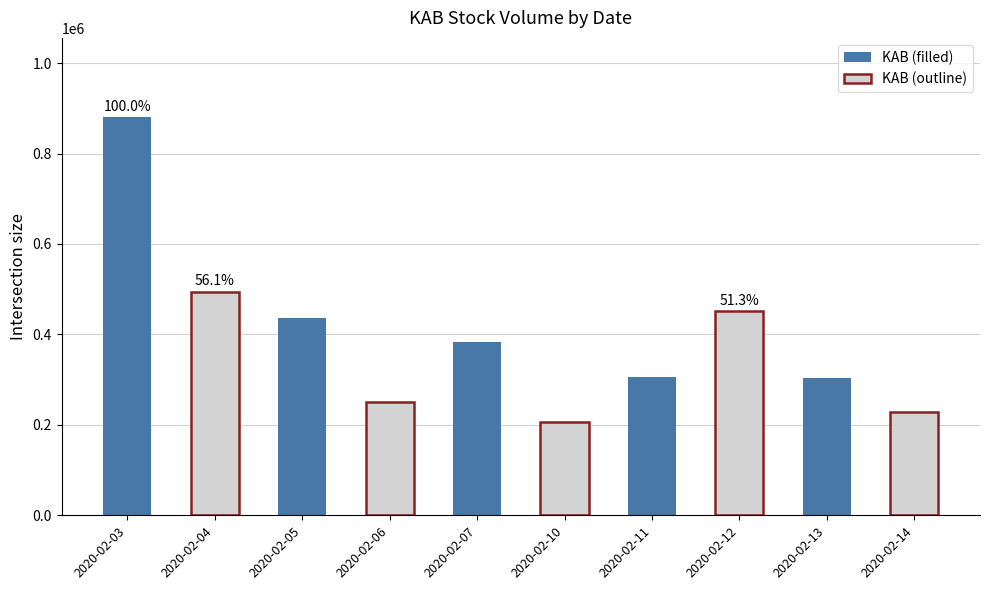

How many categories are shown in the chart?

10